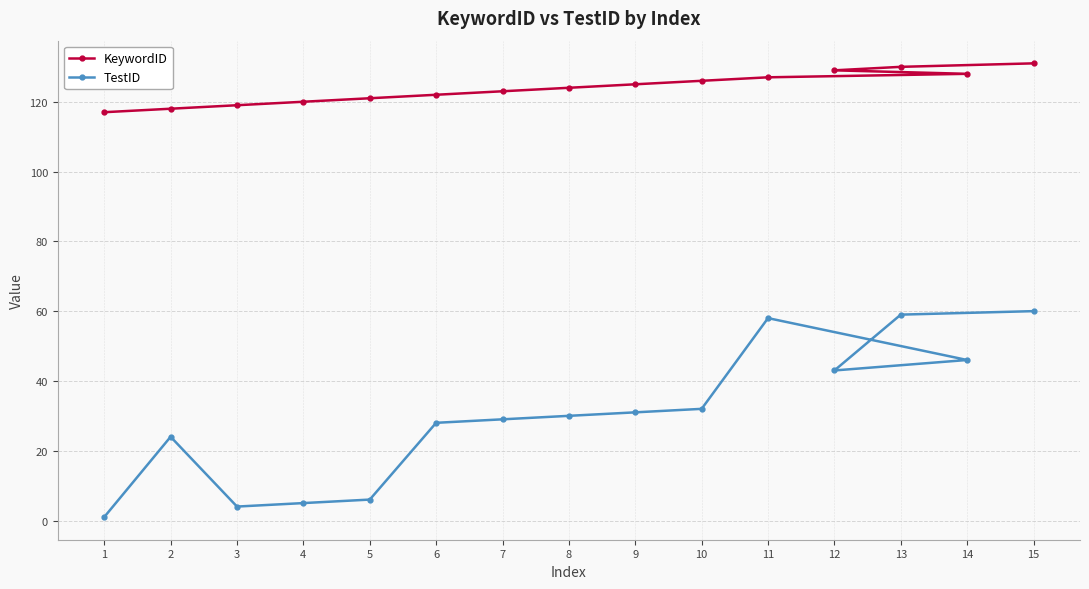

Which series has the largest total across all categories?

KeywordID